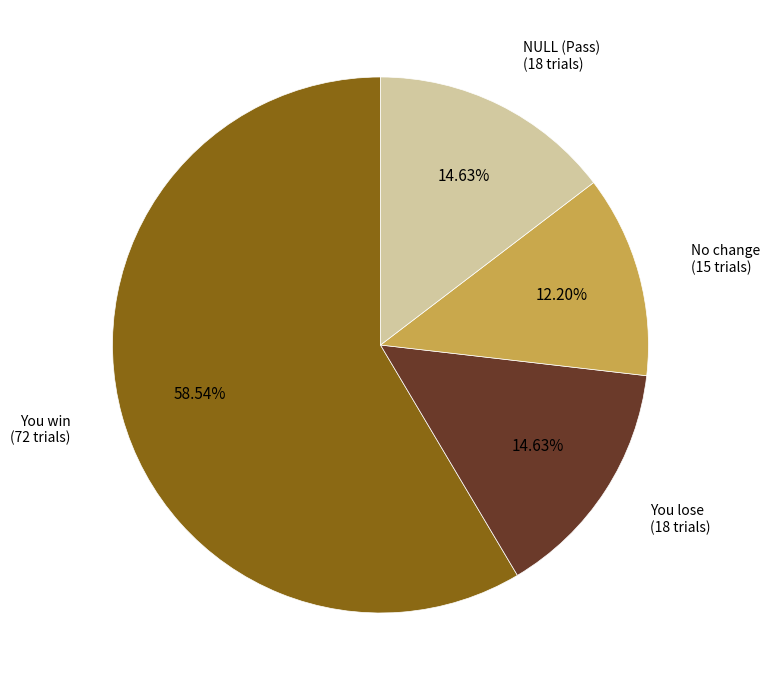

How many segments does this pie chart have?

4